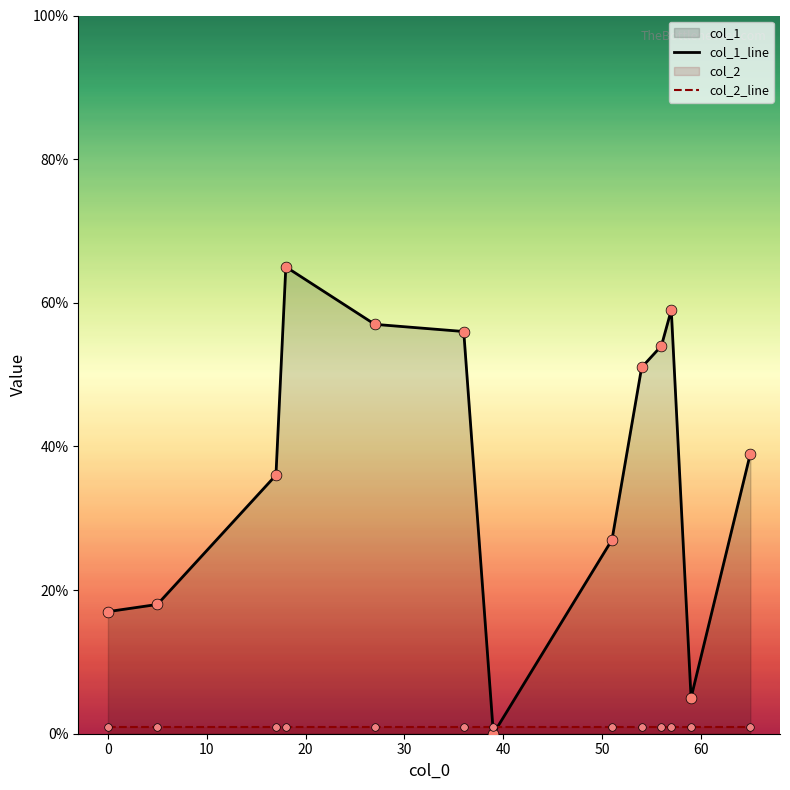

Which series contains the lowest Y value?

col_1_line